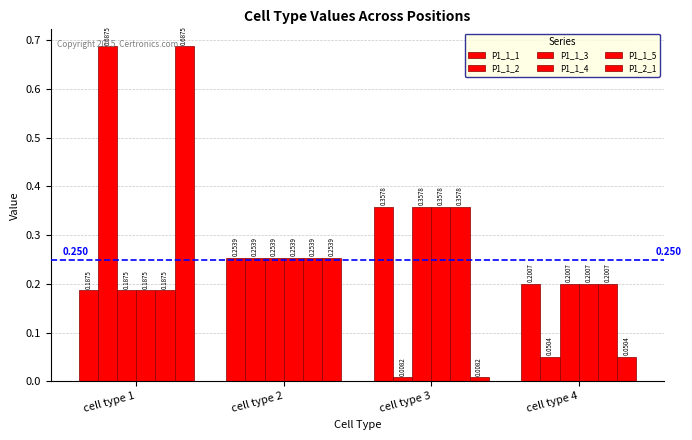

How many distinct data groups are displayed?

6